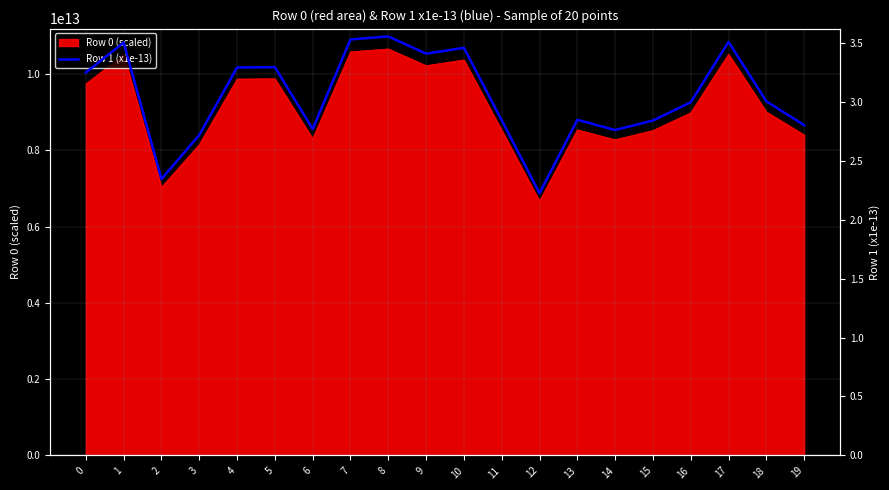

Where is the first local maximum?

1